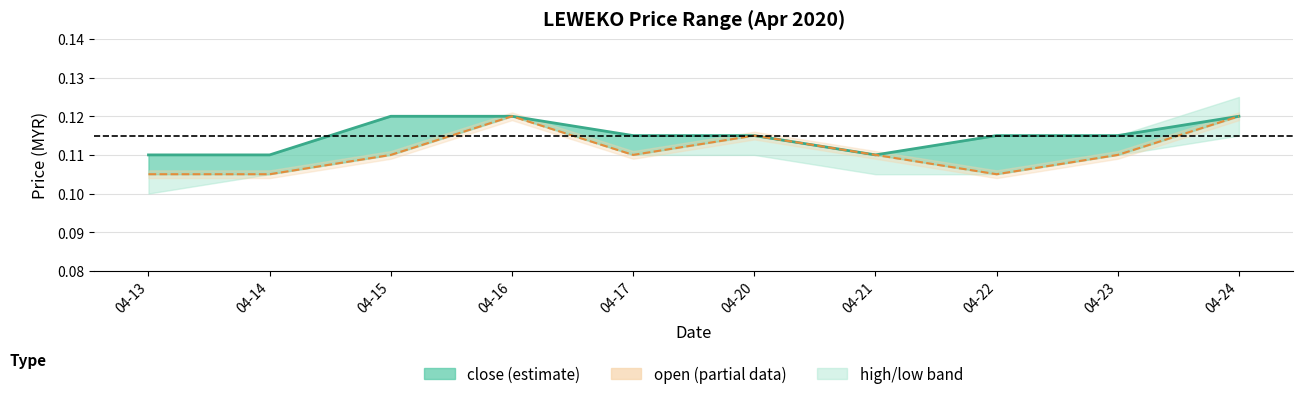

List the labels in order of close value, largest first.

04-15, 04-16, 04-24, 04-17, 04-20, 04-22, 04-23, 04-13, 04-14, 04-21